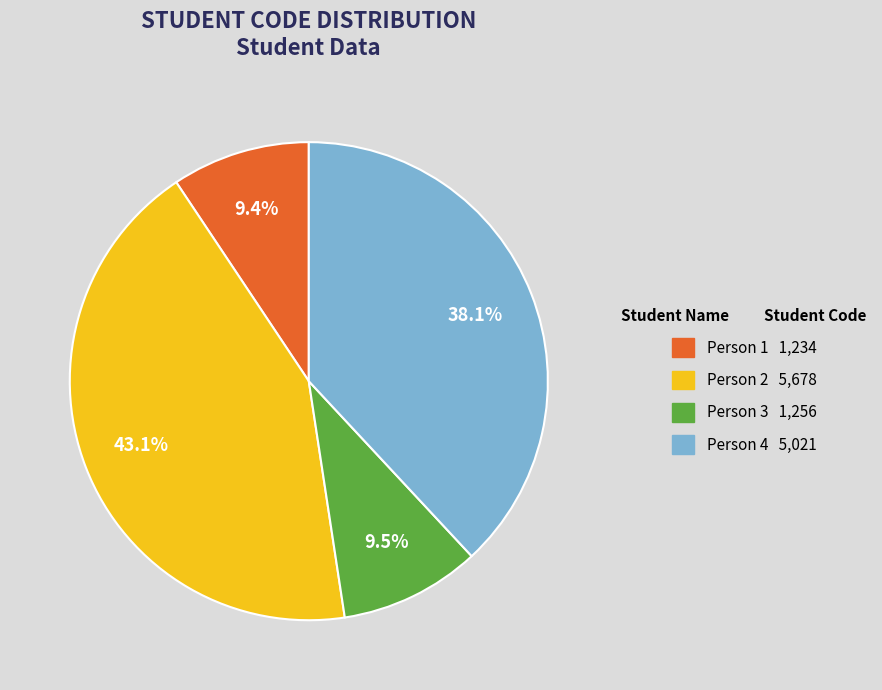

Is it true that Person 1 is 9% of the pie?

True